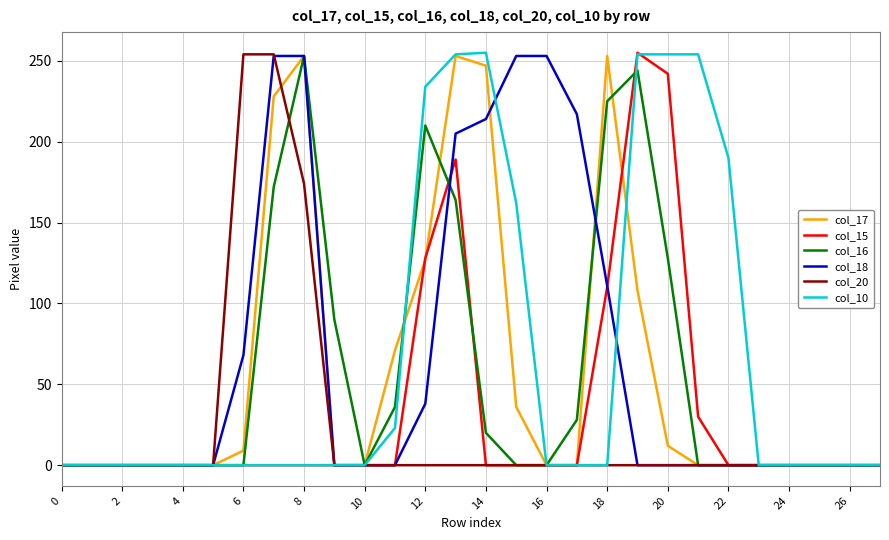

Is this an area chart (filled region under the line)?

No